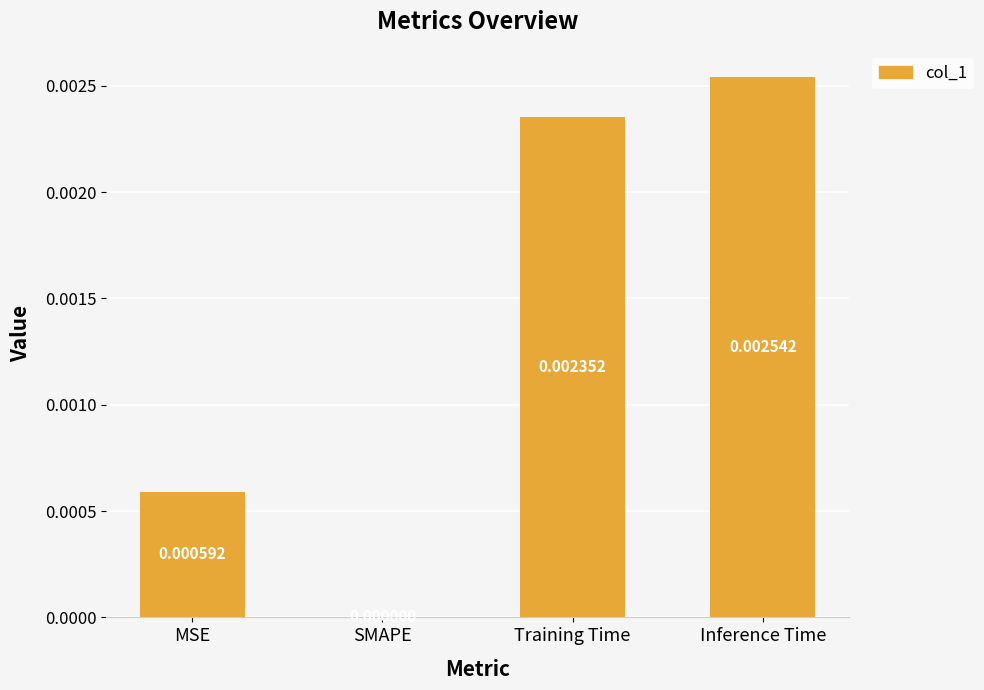

At which category does the chart reach its peak across all series?

Inference Time